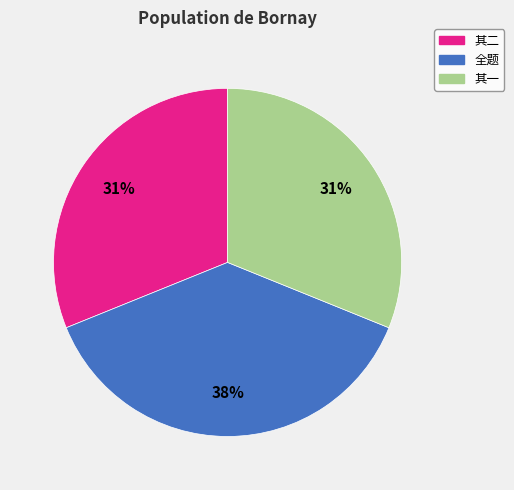

Does any single category account for the majority?

No